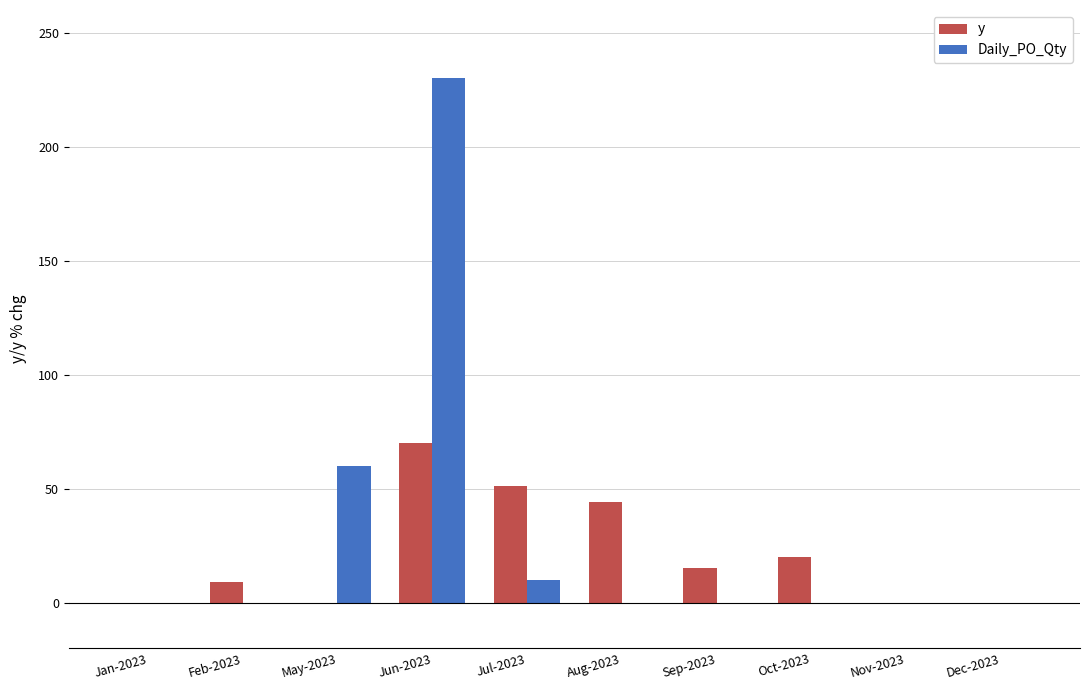

Reading left to right, what are all the values shown in this chart?

y: Jan-2023=0	Feb-2023=9	May-2023=0	Jun-2023=70	Jul-2023=51	Aug-2023=44	Sep-2023=15	Oct-2023=20	Nov-2023=0	Dec-2023=0
Daily_PO_Qty: Jan-2023=0	Feb-2023=0	May-2023=60	Jun-2023=230	Jul-2023=10	Aug-2023=0	Sep-2023=0	Oct-2023=0	Nov-2023=0	Dec-2023=0